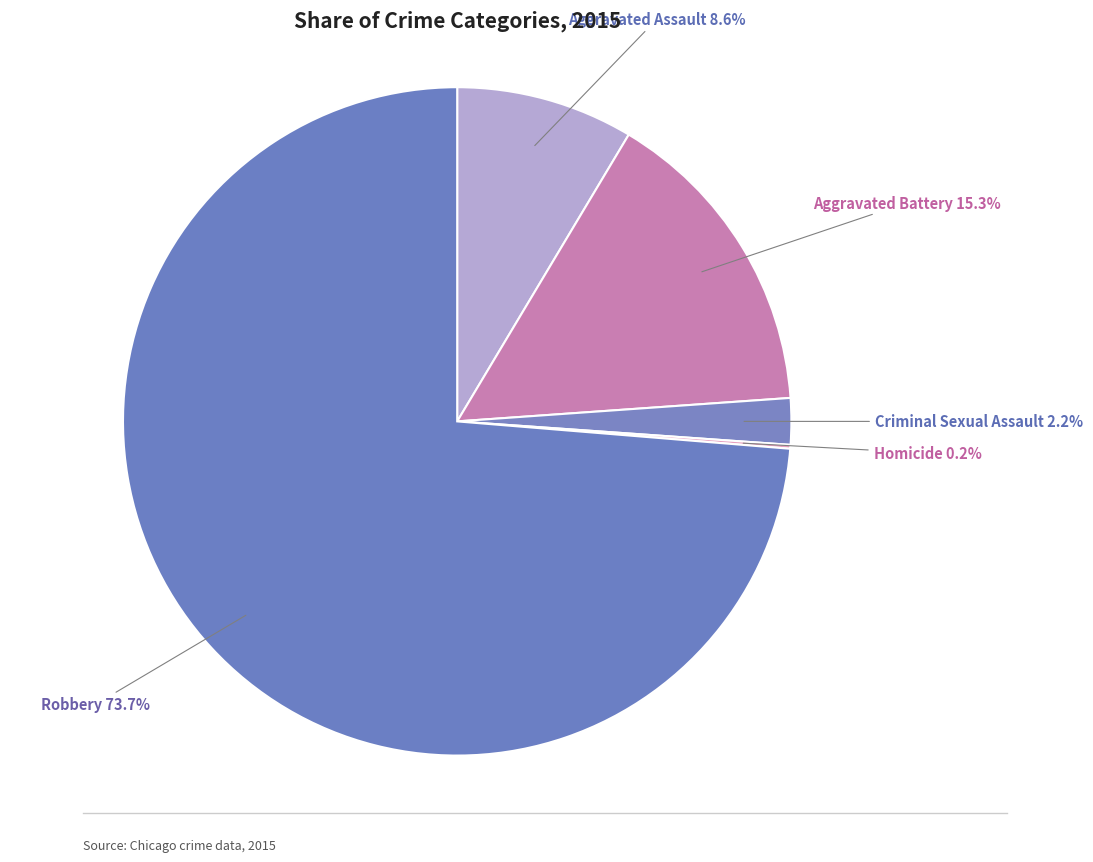

What is the largest slice in the pie chart?

Robbery